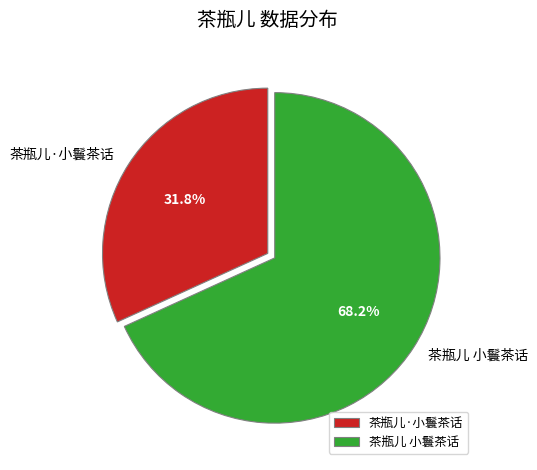

Rank the categories by value from lowest to highest.

茶瓶儿·小鬟茶话, 茶瓶儿 小鬟茶话